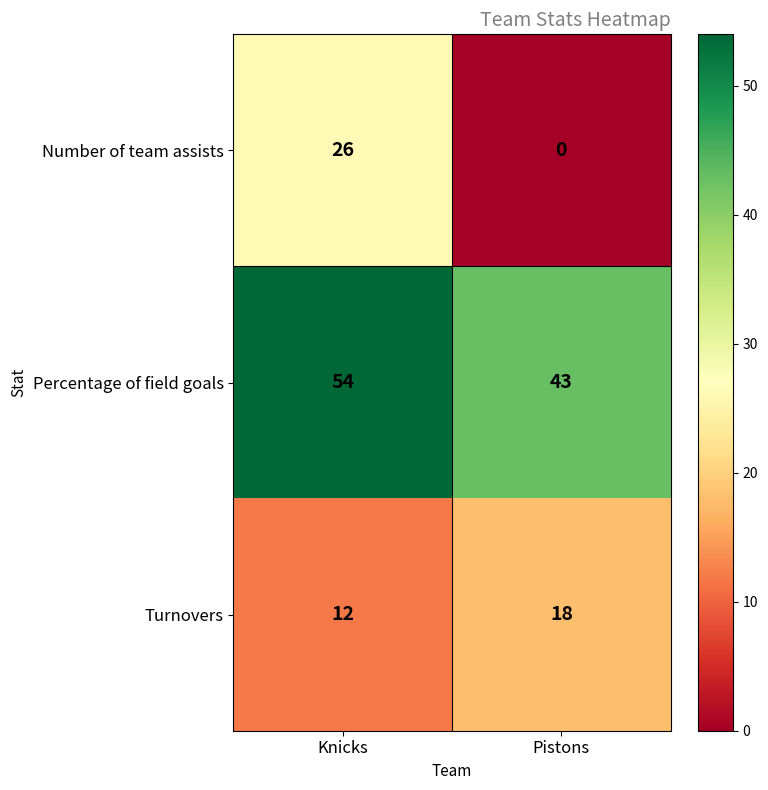

The value of Percentage of field goals at Knicks is 95. True or false?

False